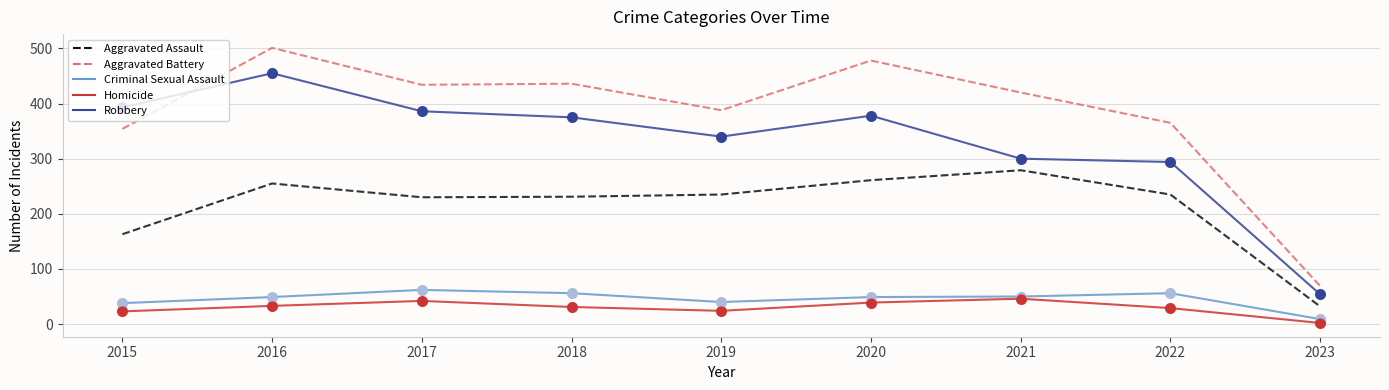

What is the difference between the highest and lowest values at 2016?

468